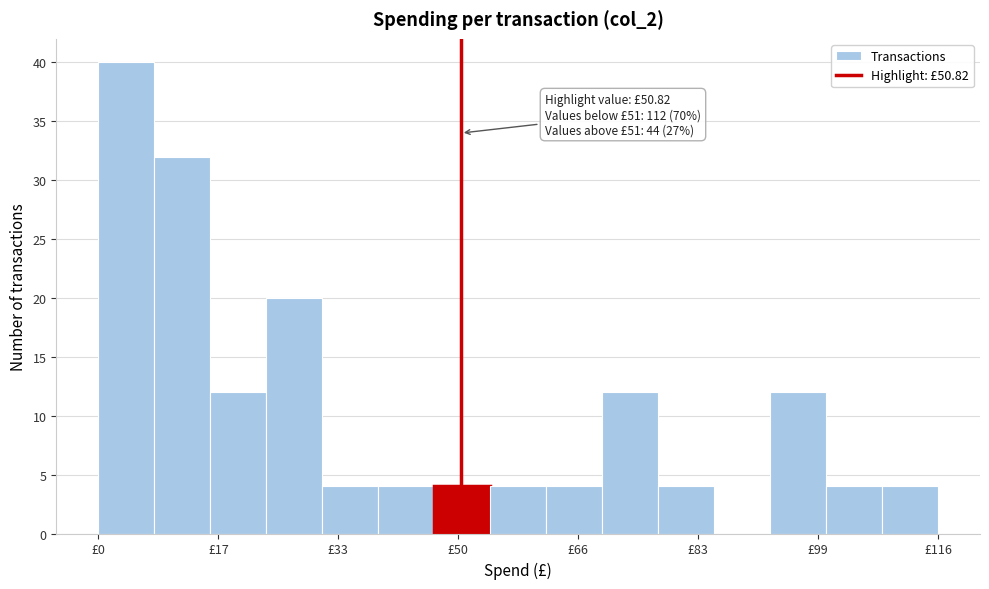

Around what value on the x-axis is the tallest bar? Give the approximate position of its centre, as read against the axis.

4